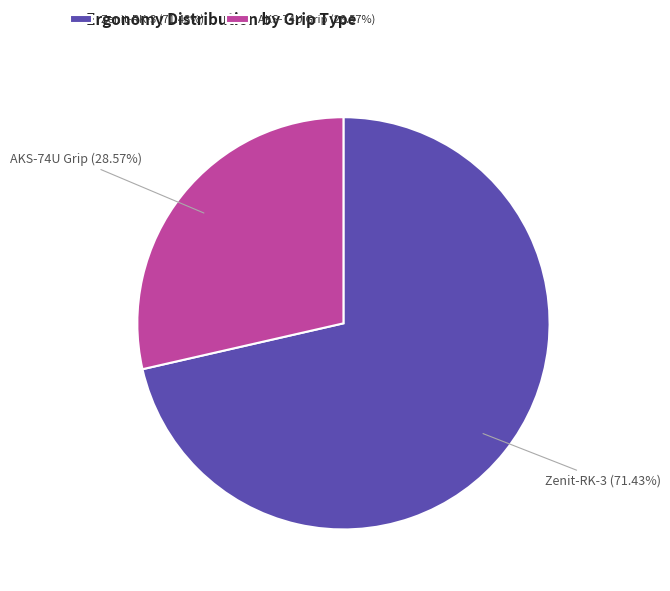

What is the smallest slice in the pie chart?

AKS-74U Grip